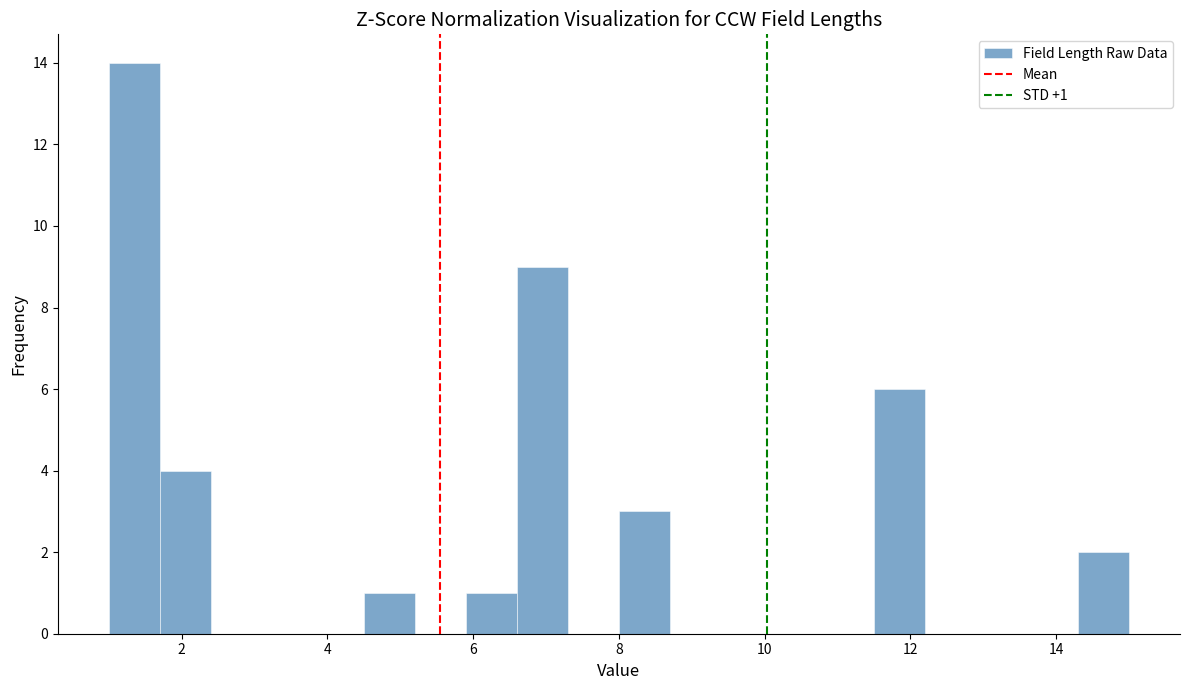

Read against the x-axis, roughly where is the centre of the tallest bar?

1.4